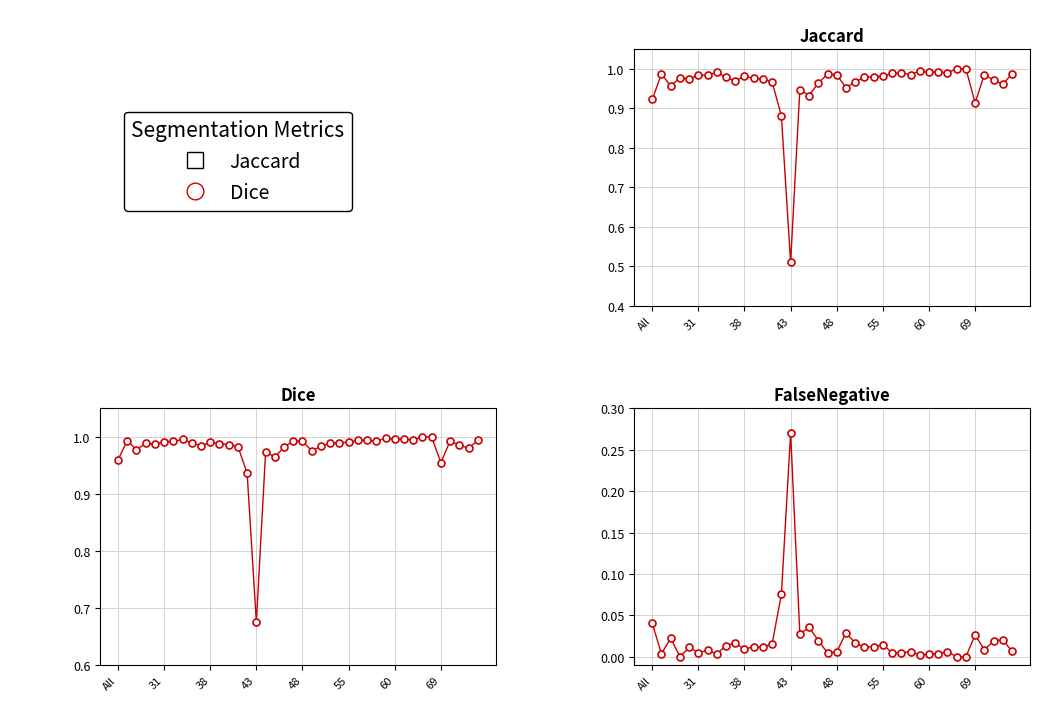

Which series has the largest range (max minus min)?

Jaccard